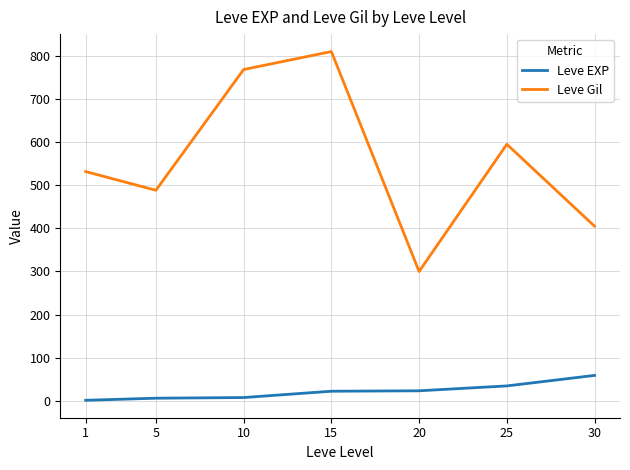

At which category is the sum across all series the highest?

15